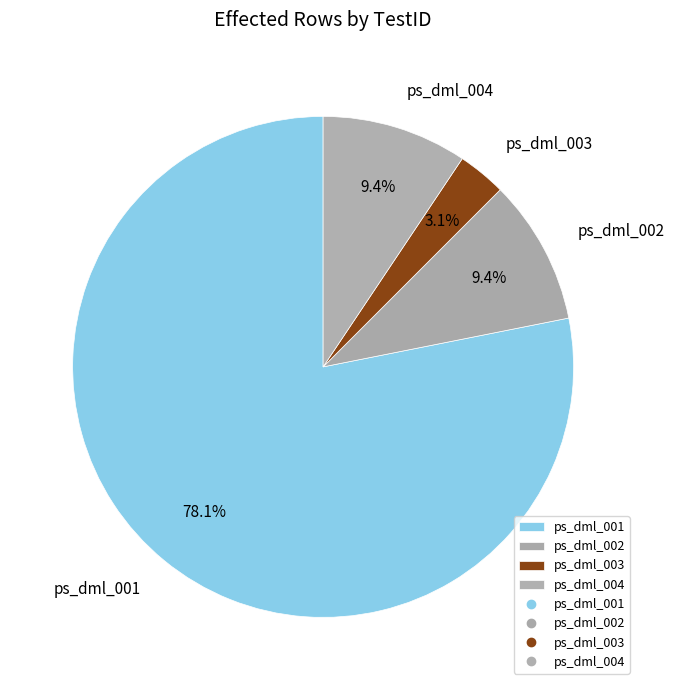

What is the majority slice?

ps_dml_001